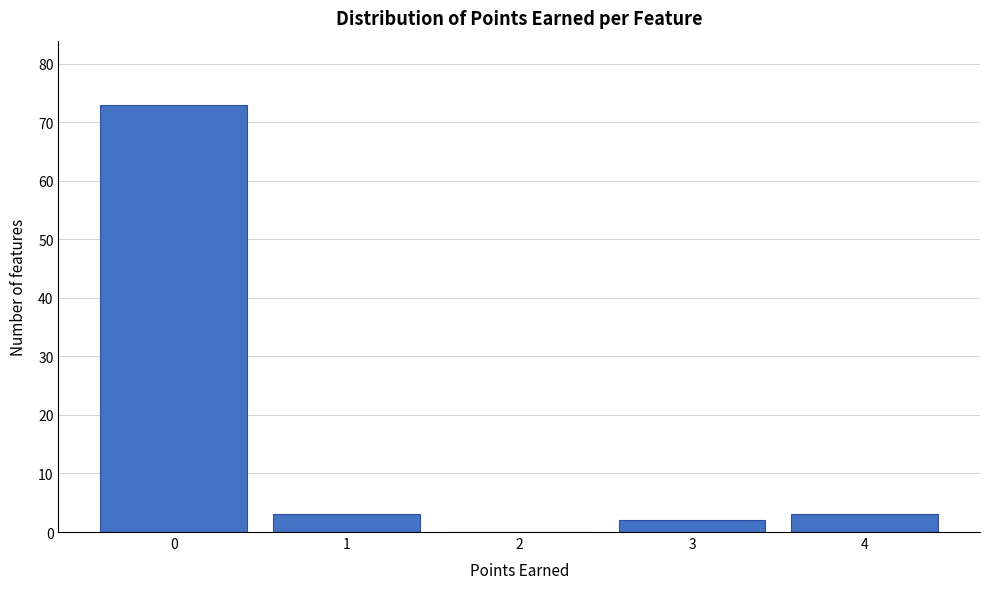

Reading right to left, what are all the values shown in this chart?

4=3	3=2	2=0	1=3	0=73